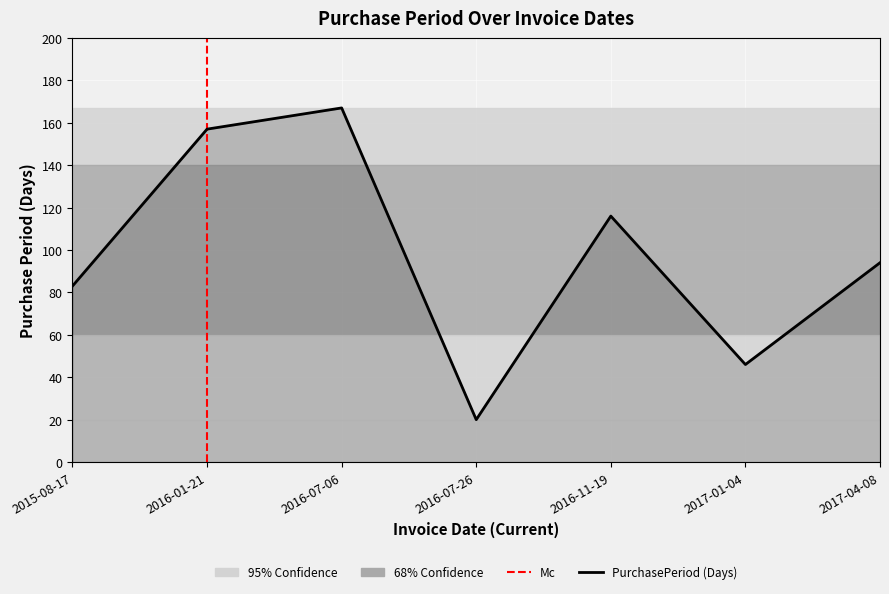

True or false: the data shows 244 at 2016-01-21.

False